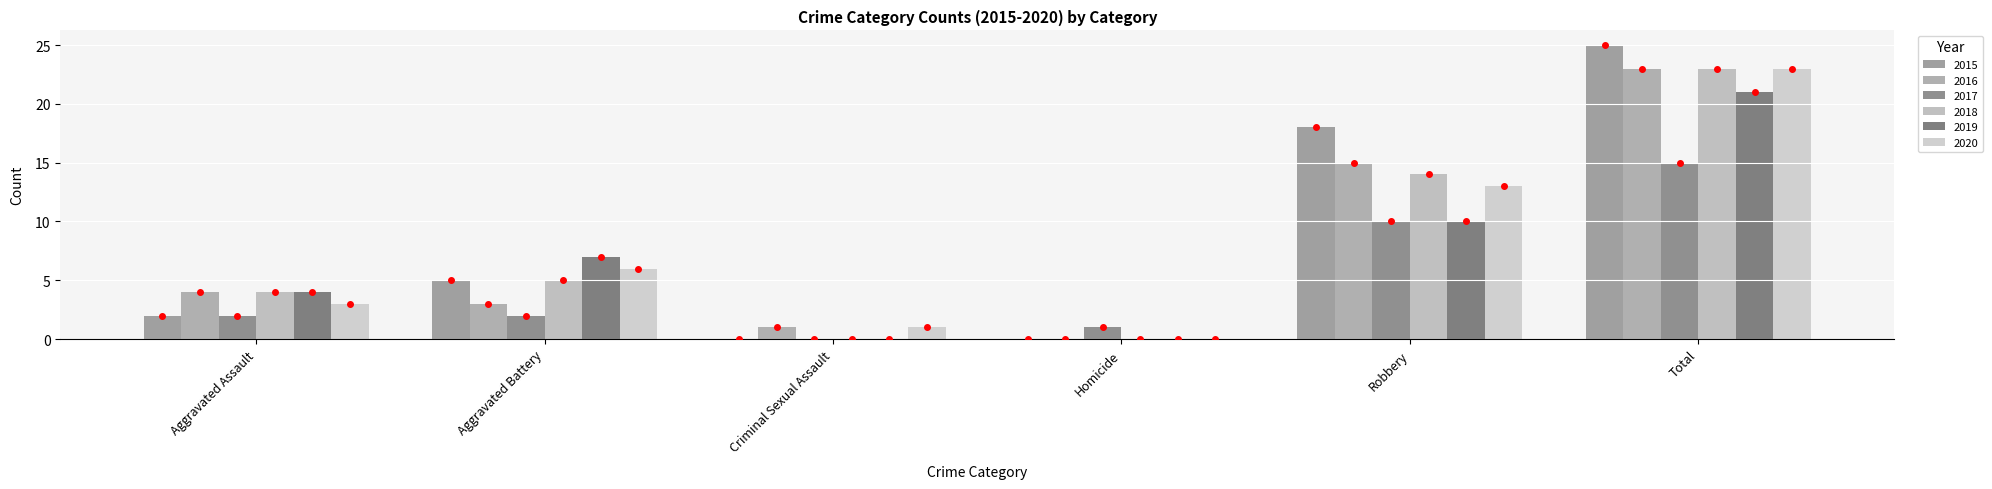

At which category is the sum across all series the highest?

Total